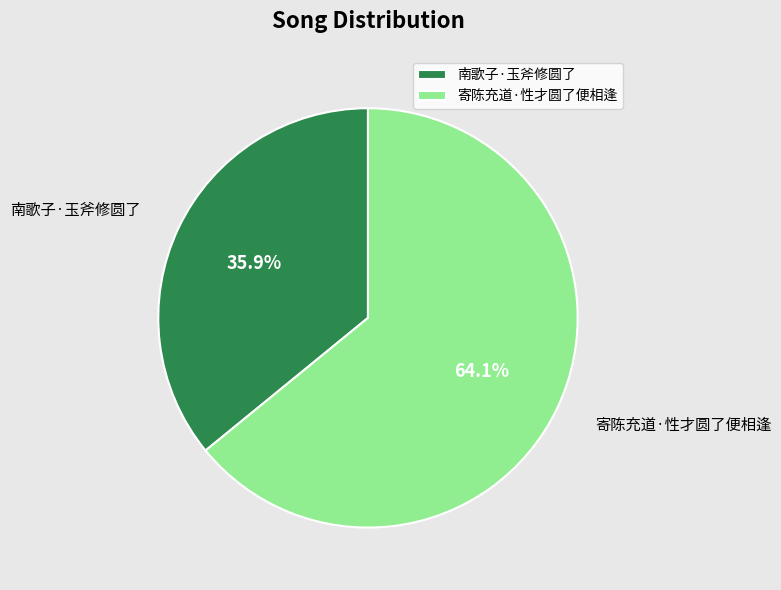

The 南歌子·玉斧修圆了 slice represents 36% of the pie. True or false?

True